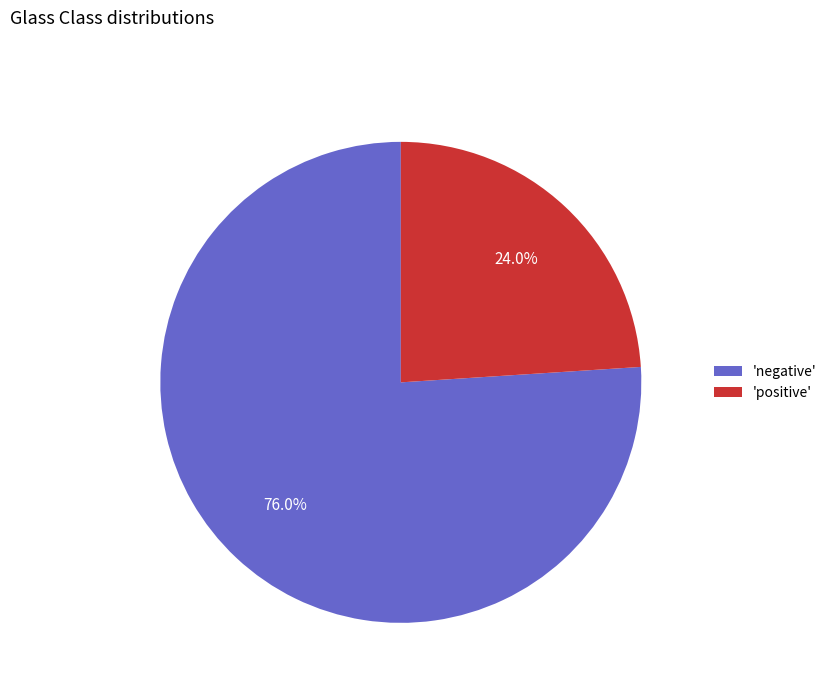

Which slice is the smallest?

'positive'